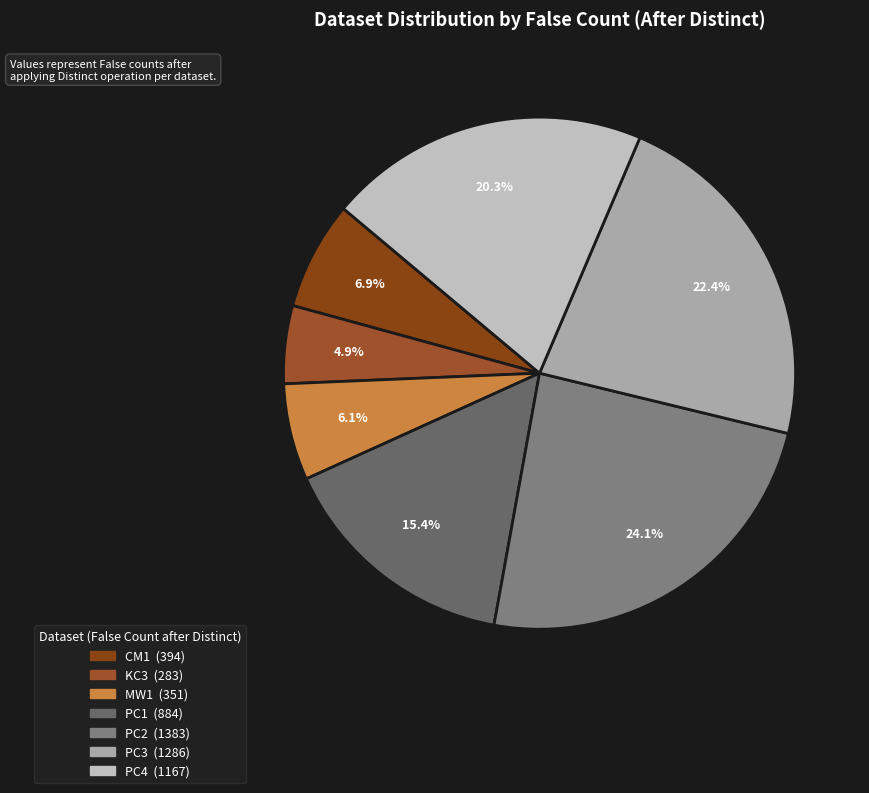

Is PC2 the majority of the pie?

No